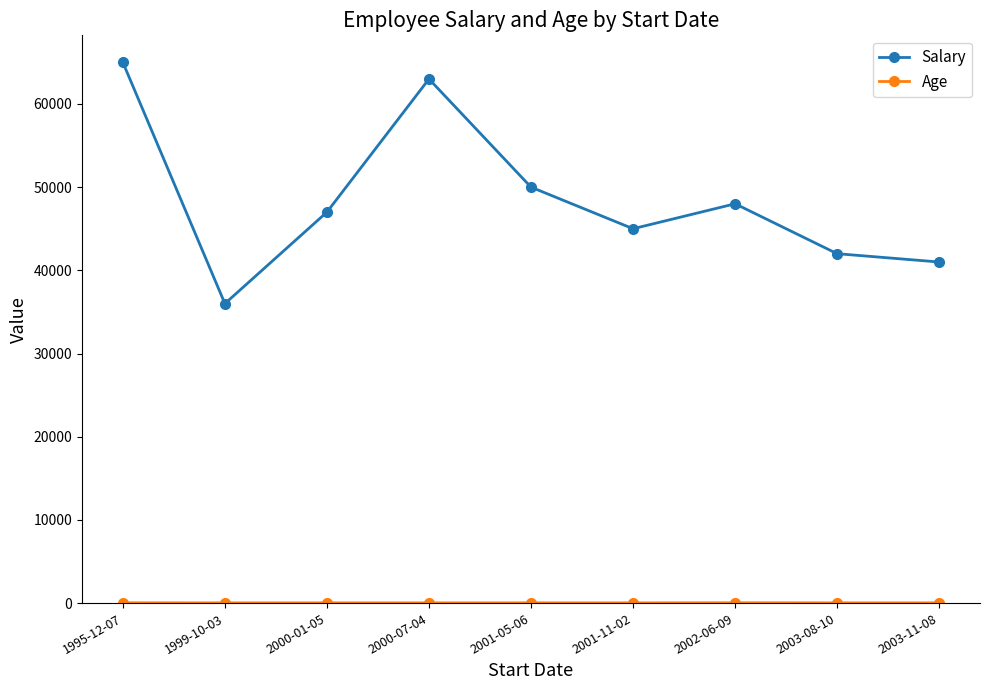

Which series has the largest total across all categories?

Salary